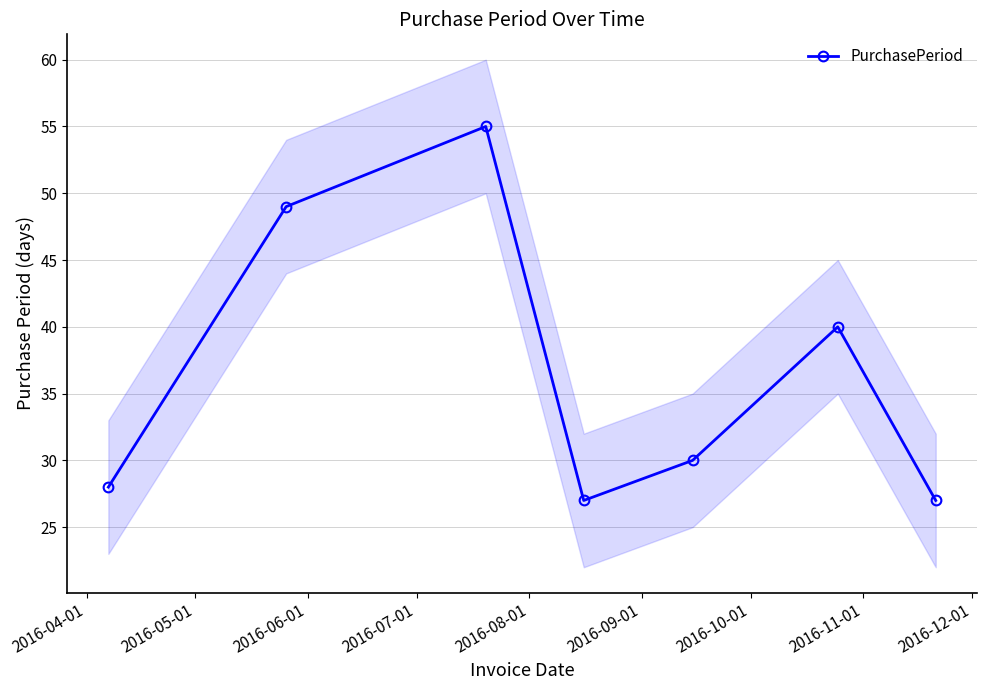

What is the value of the PurchasePeriod point at the 1st from the left?

28